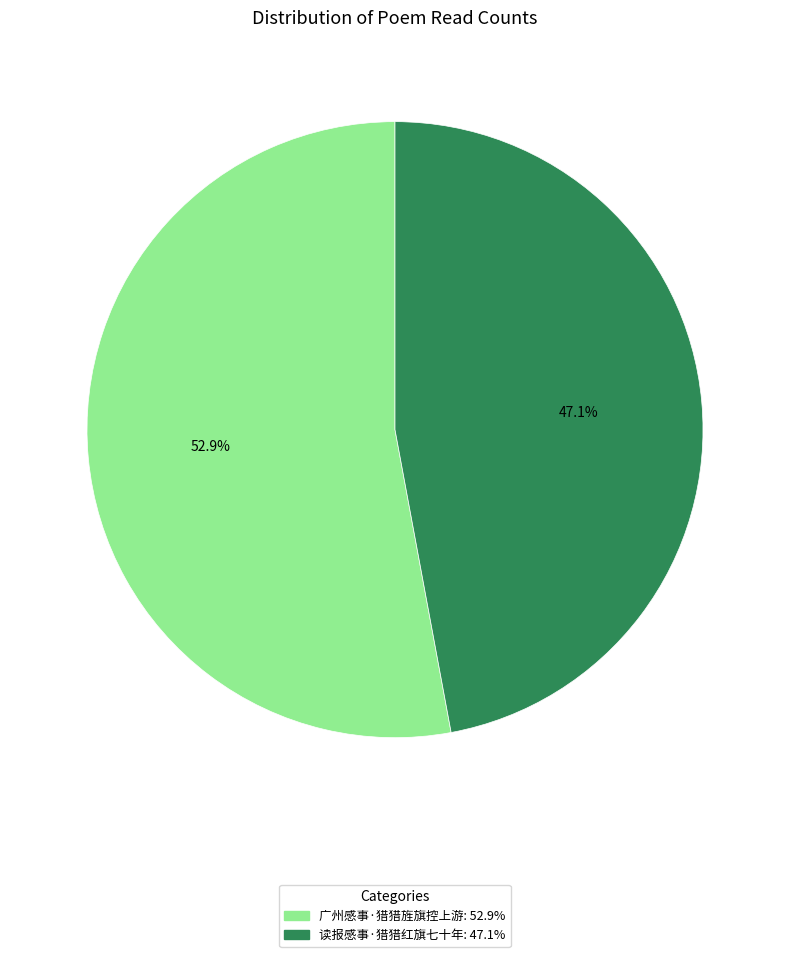

Which has a higher value, 广州感事·猎猎旌旗控上游 or 读报感事·猎猎红旗七十年?

广州感事·猎猎旌旗控上游